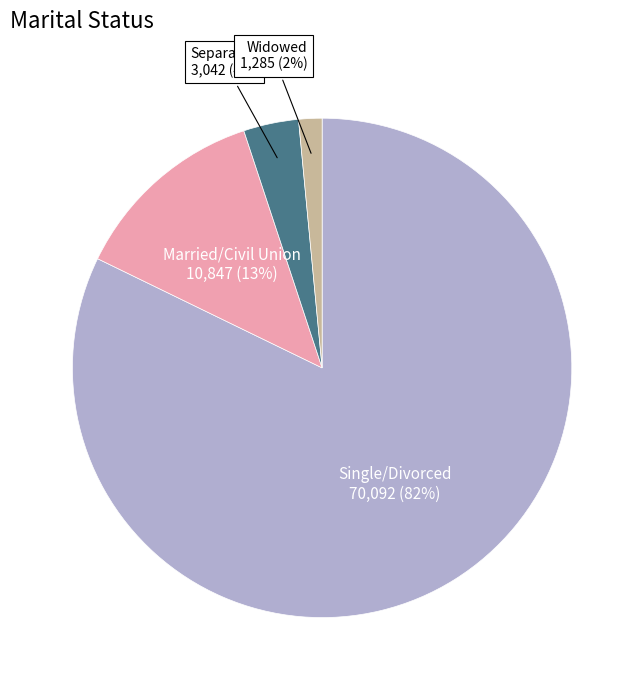

Is the sum of Married/Civil Union and Single/Divorced greater than half?

Yes